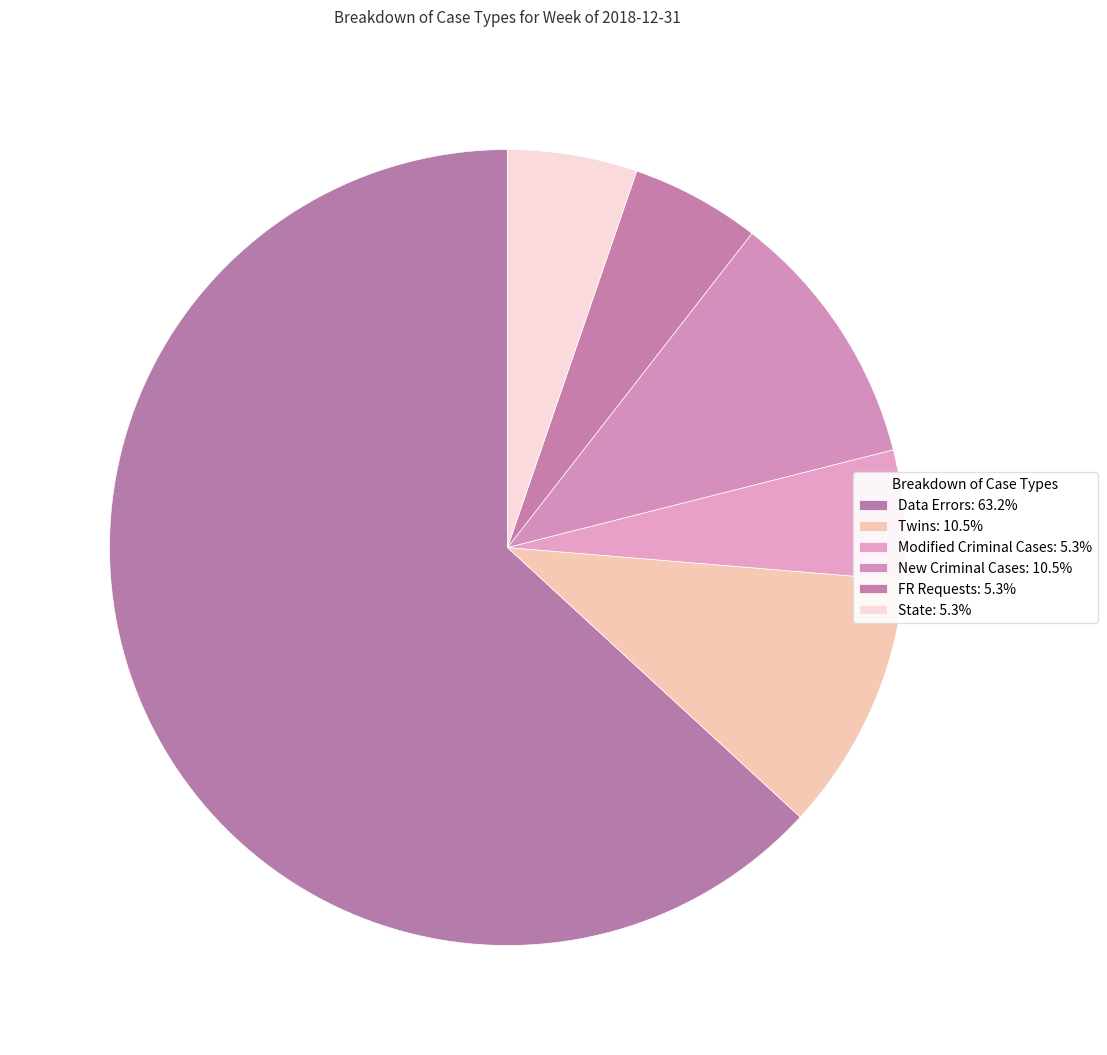

How many segments does this pie chart have?

6